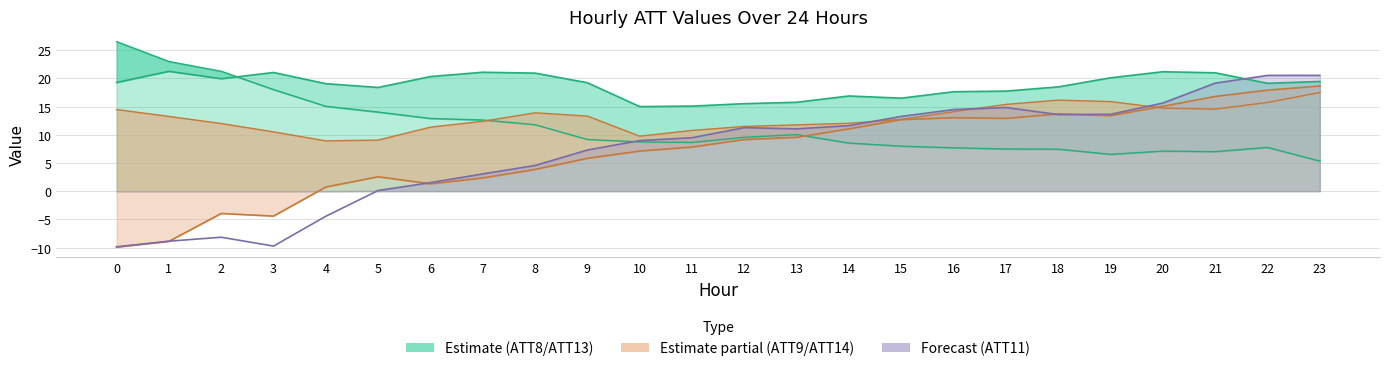

True or false: ATT13 and ATT14 intersect in this chart.

False